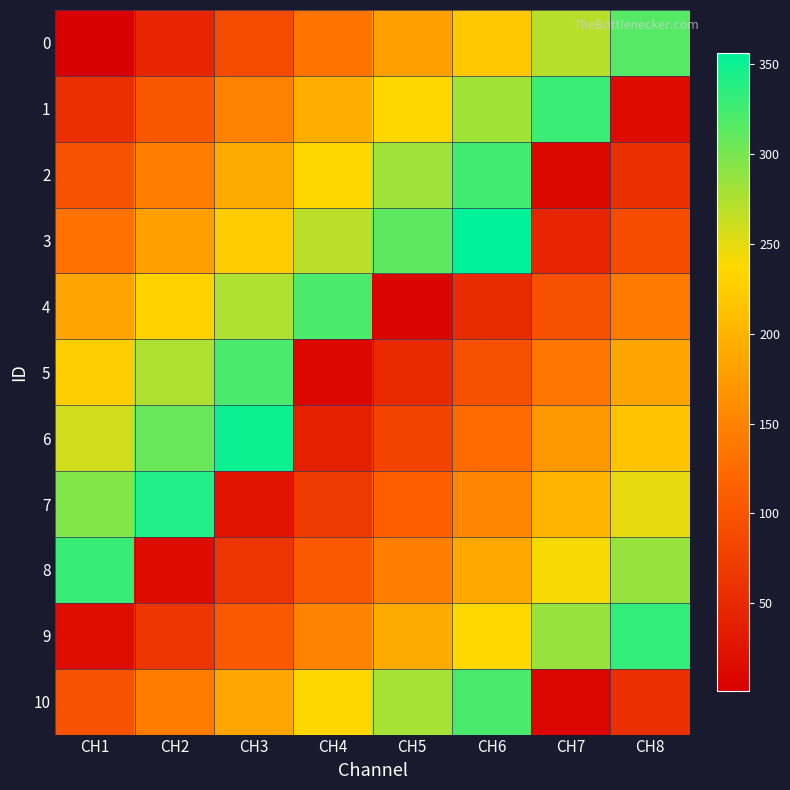

Between CH1 and CH3, which series saw the biggest shift?

7